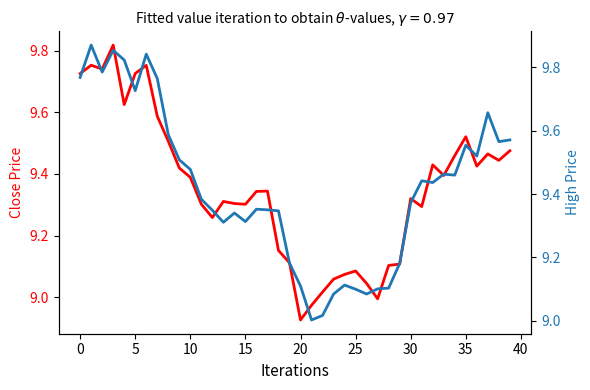

Is the value of Close at 30 greater than the value of High at 14?

Yes